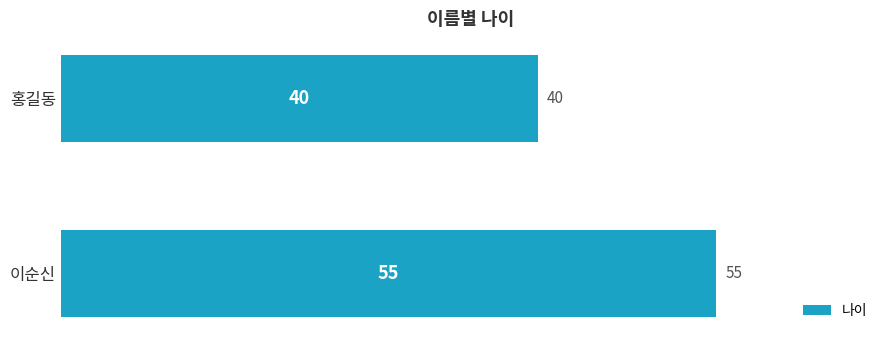

List the labels in order of value, smallest first.

홍길동, 이순신